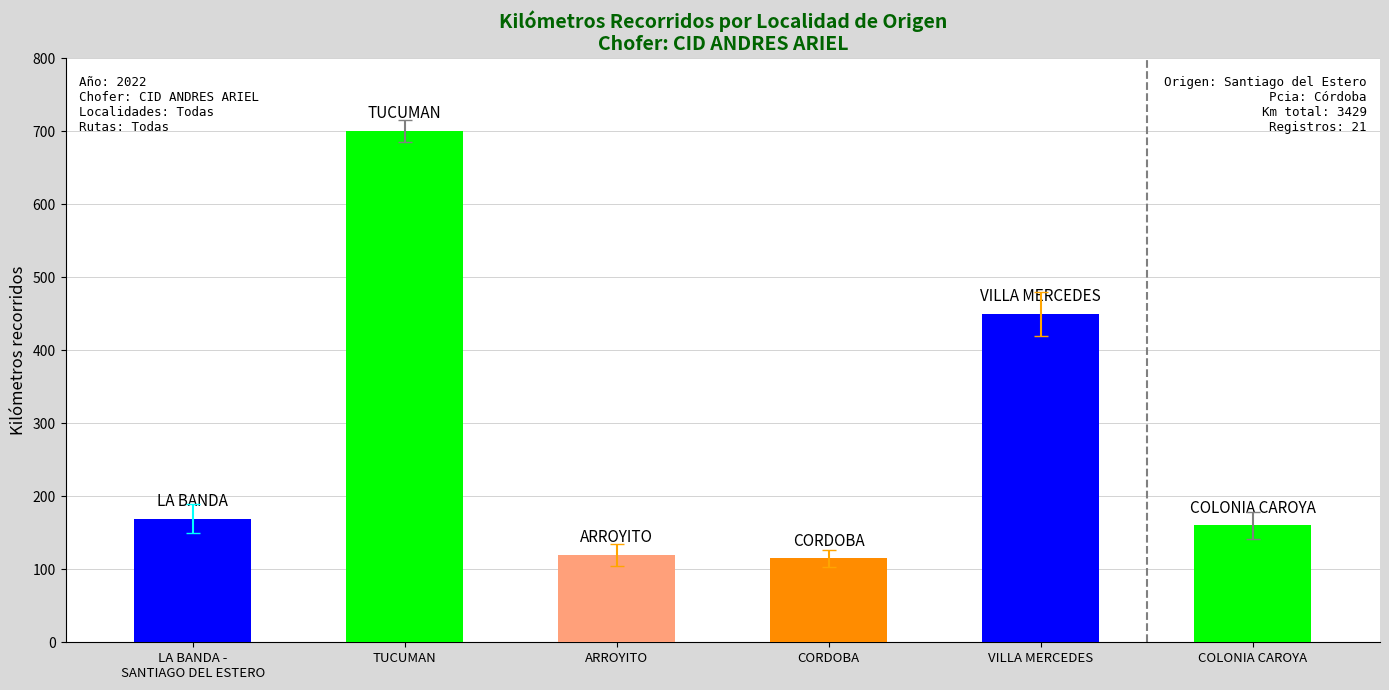

What is the sum of the Kilómetros recorridos values at LA BANDA -
SANTIAGO DEL ESTERO and COLONIA CAROYA?

329